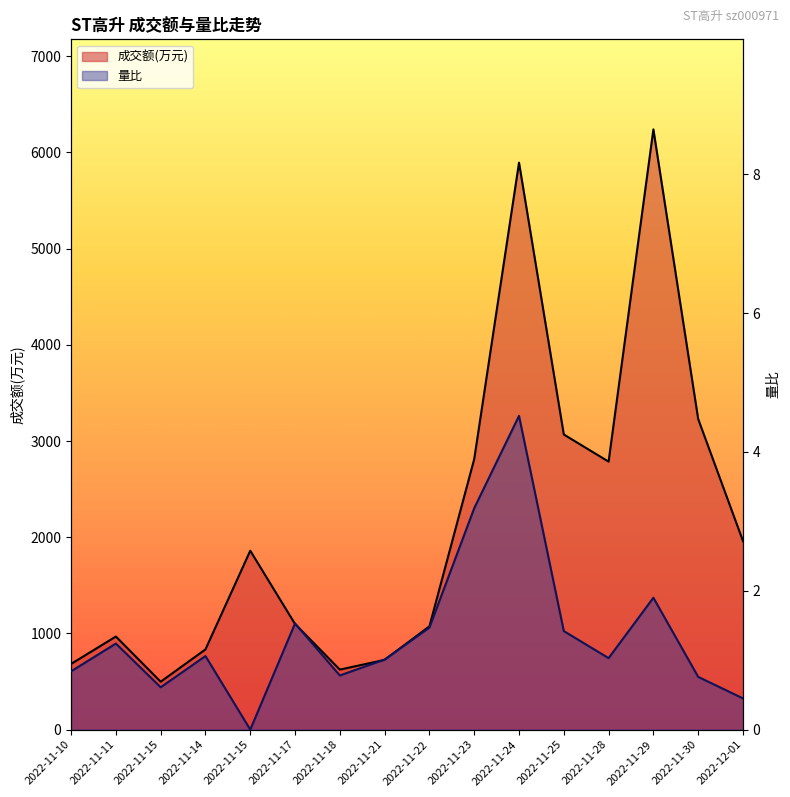

What is the difference between the maximum and second lowest values in the 量比 series?

4.1